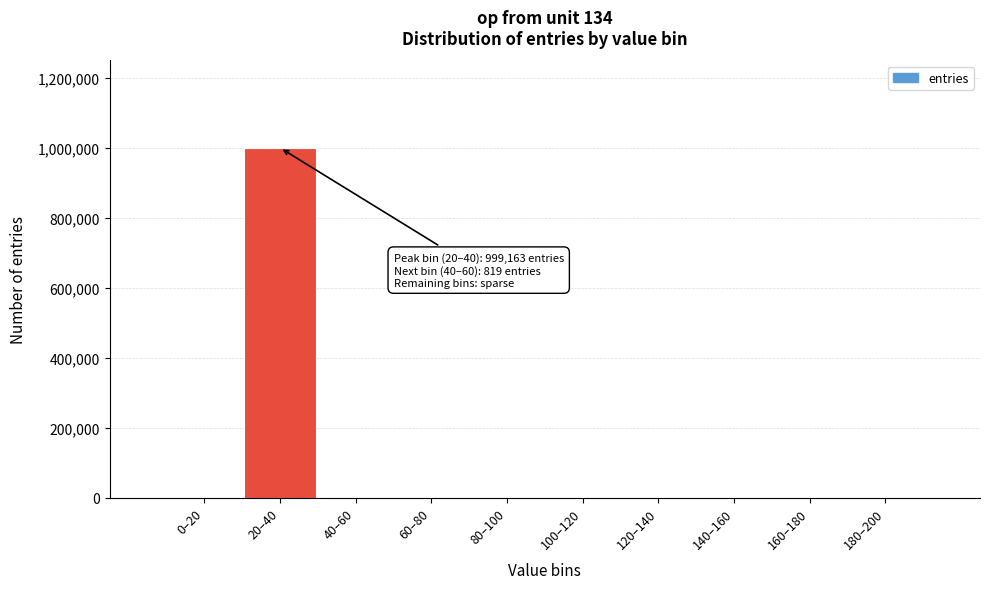

The value at 100–120 is 424034. True or false?

False